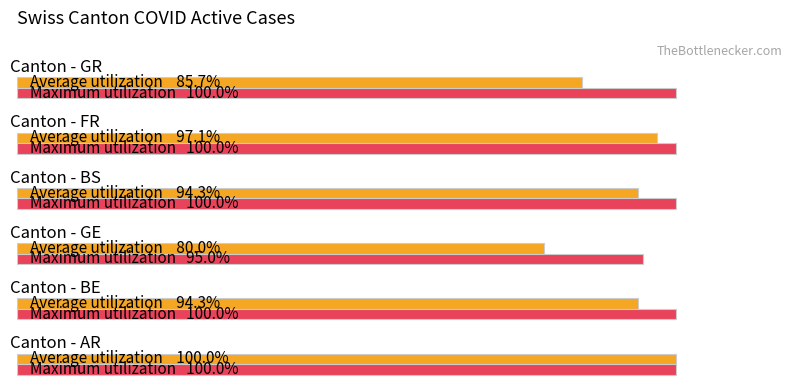

True or false: Average utilization has a value of 128.3 at 2.

False